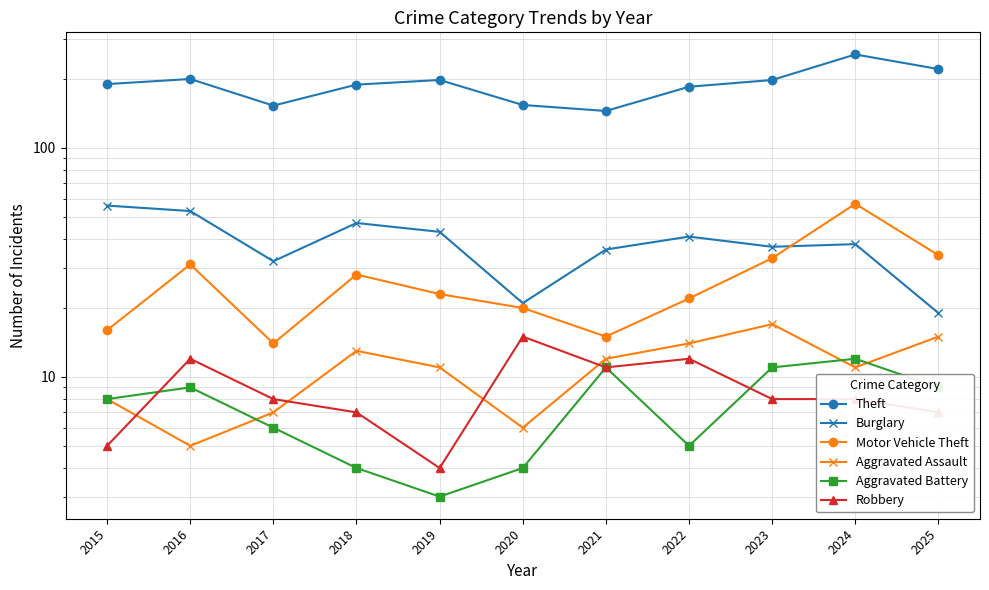

True or false: Robbery and Theft intersect in this chart.

False